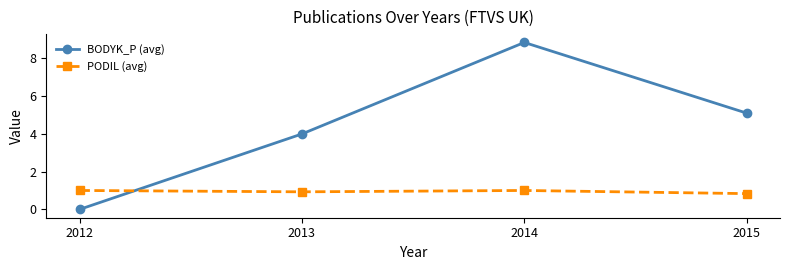

What is the average value of the PODIL (avg) series?

0.9